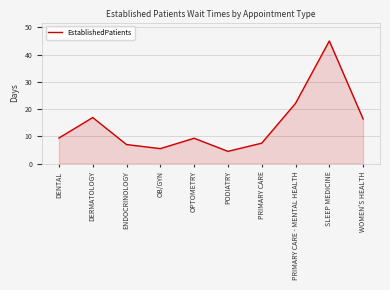

The value at PRIMARY CARE - MENTAL HEALTH is 11.7. True or false?

False